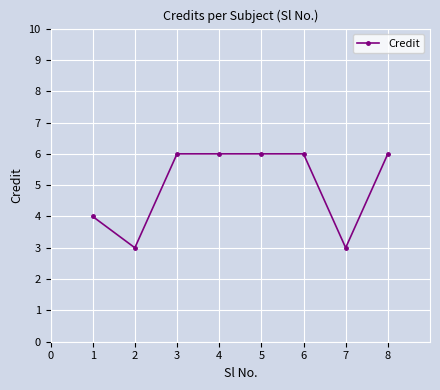

How many lines are shown in the chart?

1